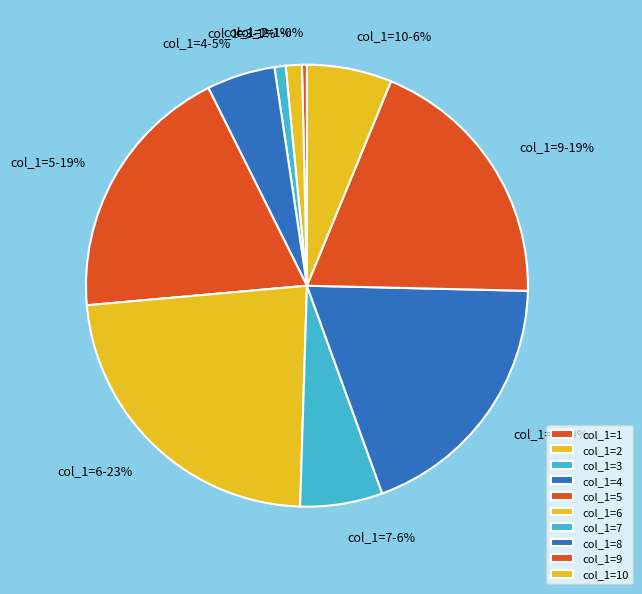

The col_1=7 slice represents 6% of the pie. True or false?

True